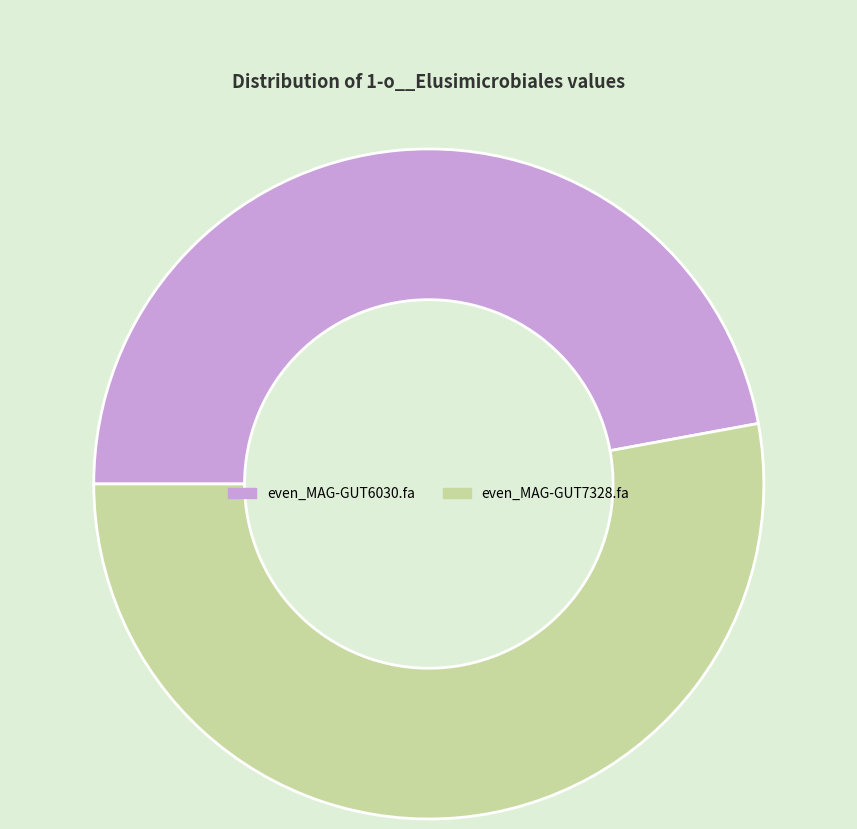

What is the ratio of the value at even_MAG-GUT6030.fa to the value at even_MAG-GUT7328.fa?

0.9